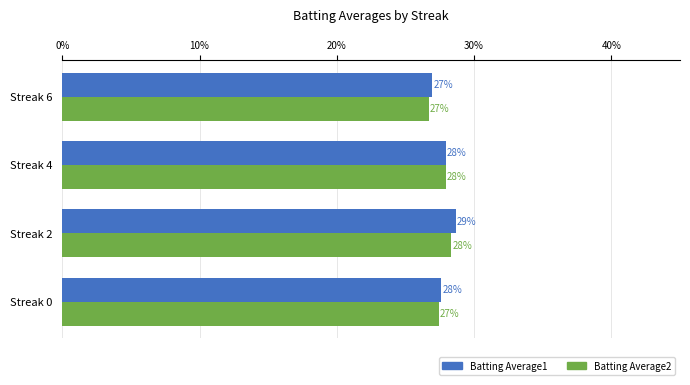

What are all the series names shown in the legend?

Batting Average1, Batting Average2